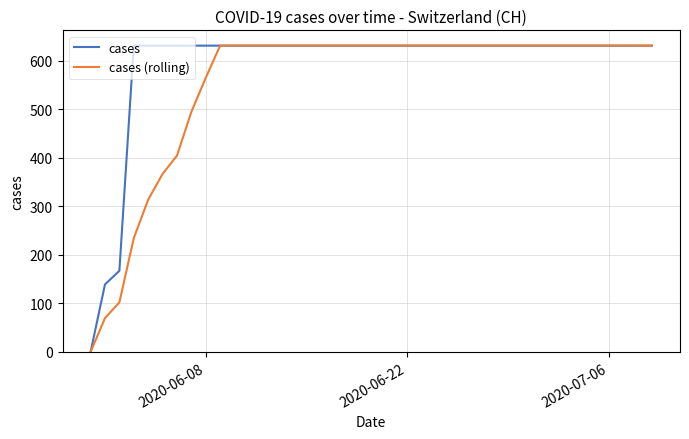

What are all the series names shown in the legend?

cases, cases (rolling)